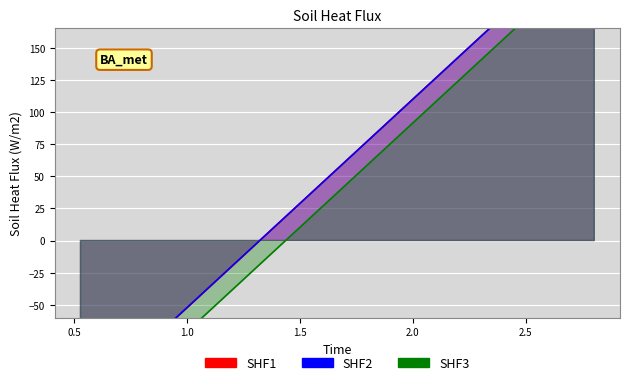

The det3 series shows 301.9 at 37. True or false?

False